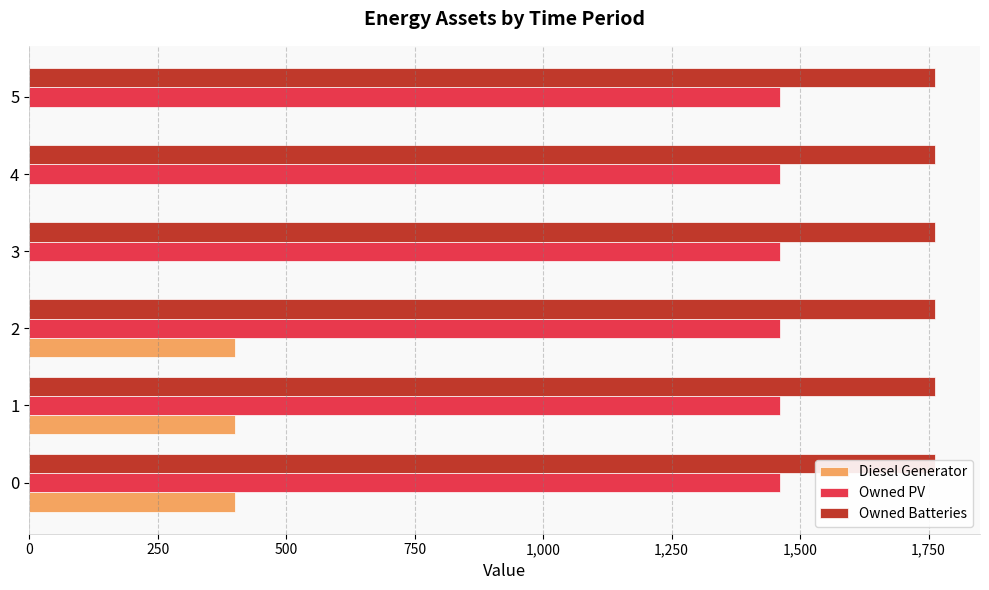

What are all the series names shown in the legend?

Diesel Generator, Owned PV, Owned Batteries